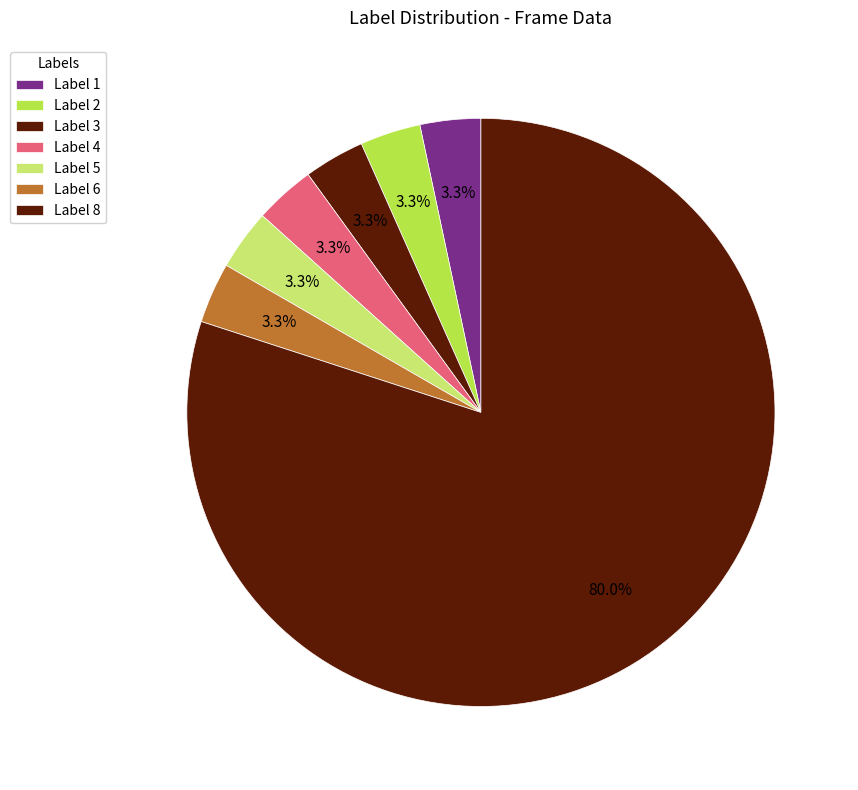

Count the number of slices in the pie.

7